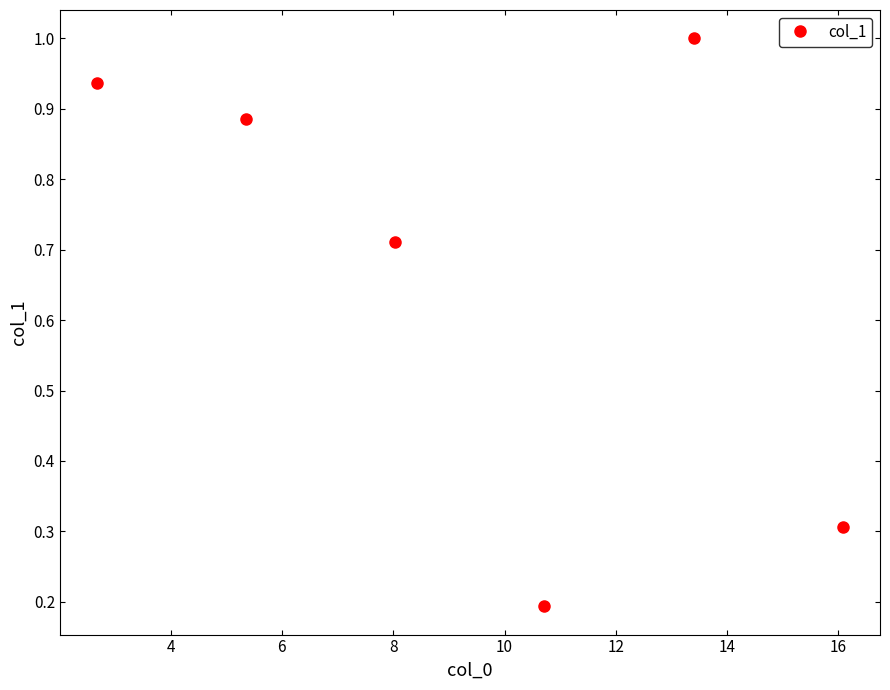

How many lines are shown in the chart?

1